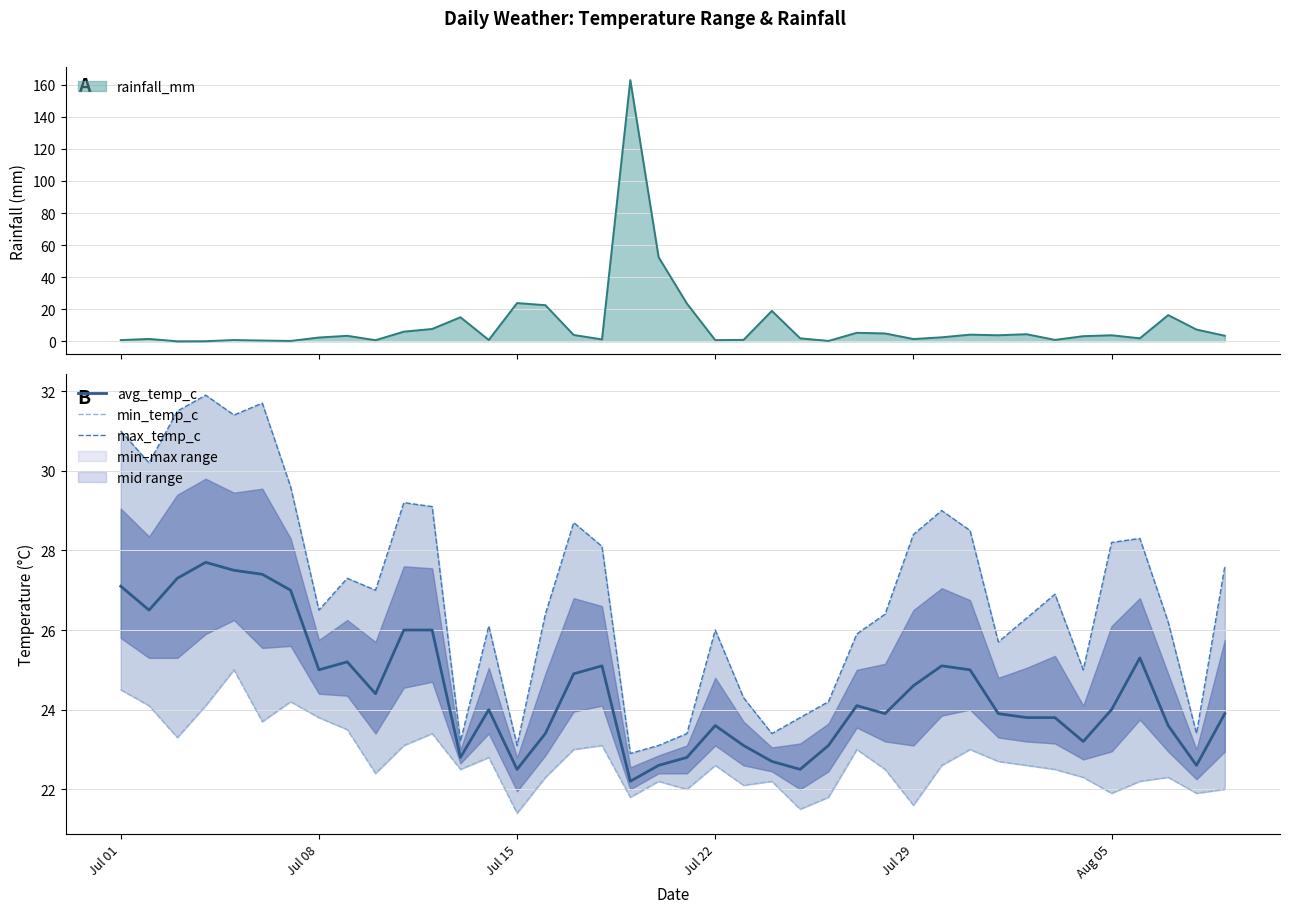

What is the maximum value for avg_temp_c?

27.7